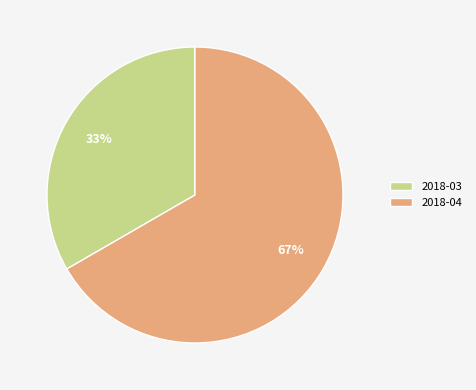

To the nearest percent, what is the combined percentage of 2018-03 and 2018-04?

100%